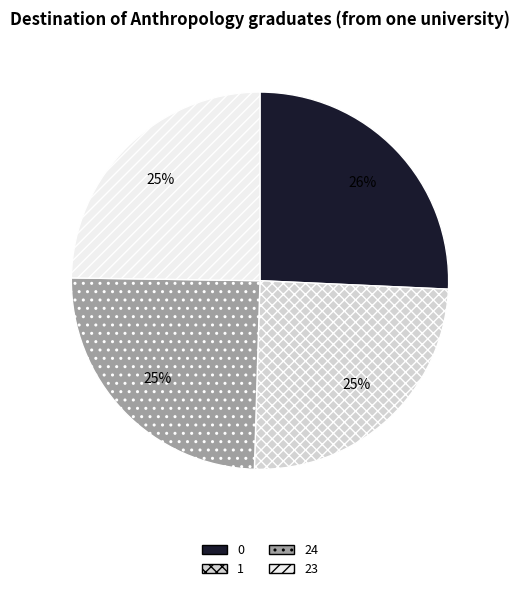

Count the number of slices in the pie.

4